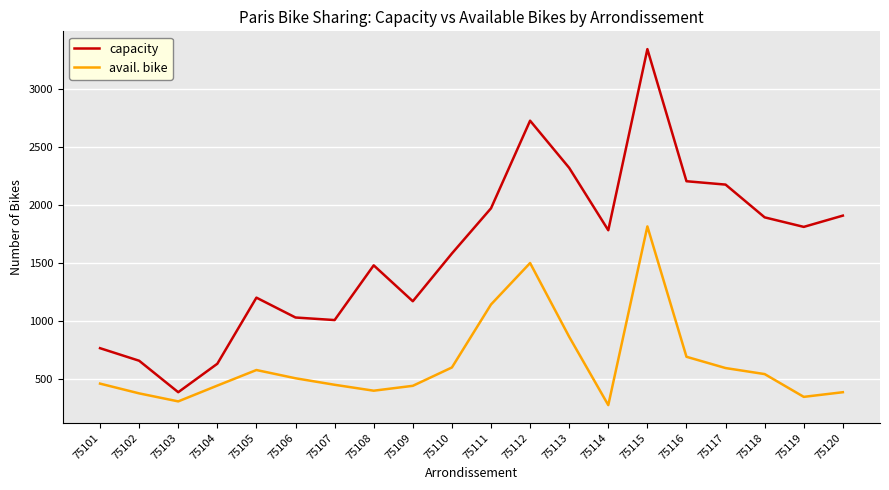

At how many categories does at least one series exceed 1241?

12